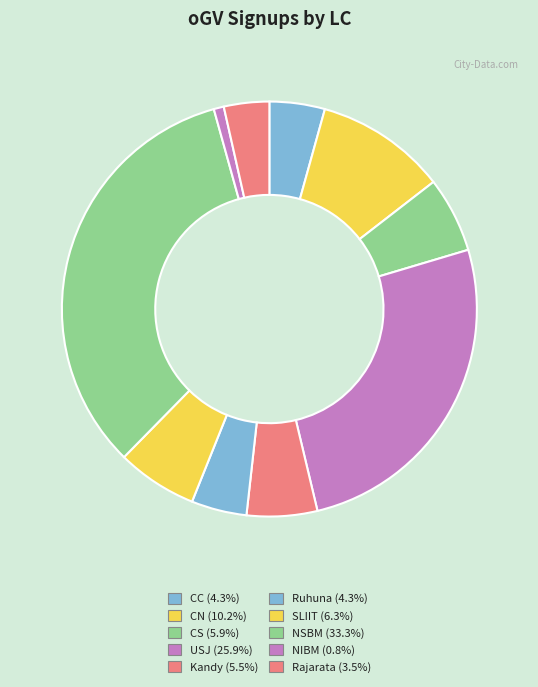

What is the largest slice in the pie chart?

NSBM